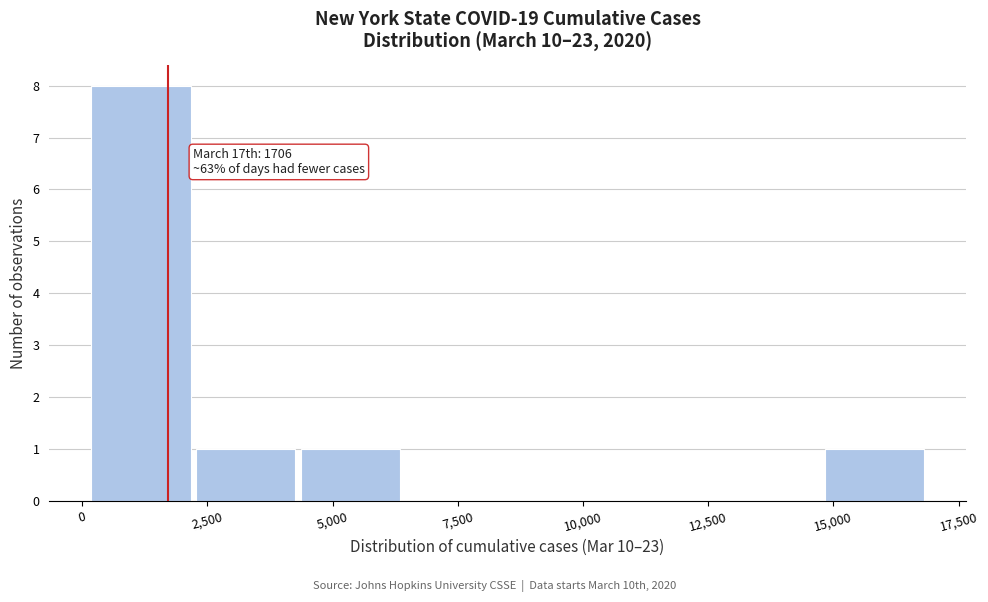

Over which range of the x-axis is the bar tallest?

0 to 2500